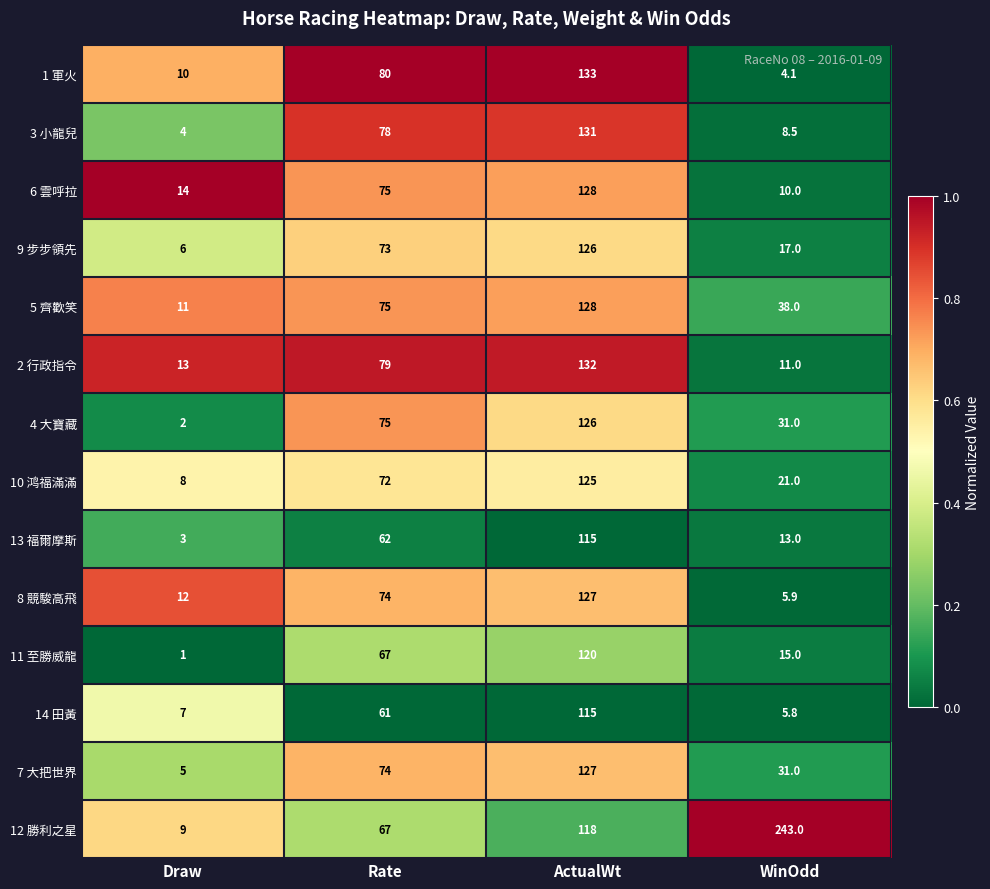

Which series changed the most between Draw and Rate?

3 小龍兒